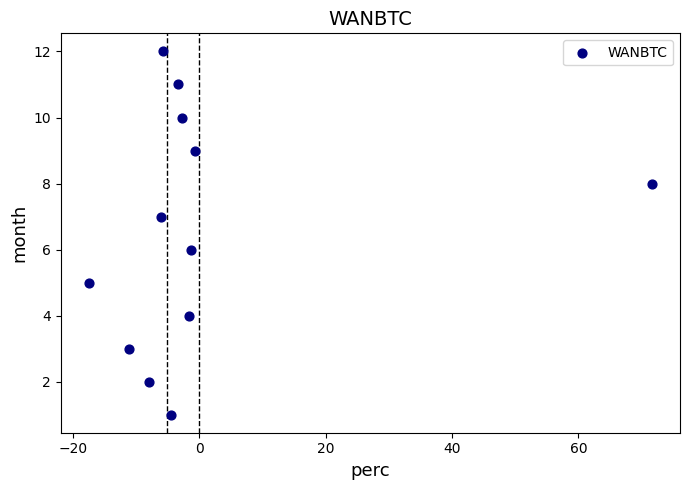

What is the range of Y values (max minus min)?

11